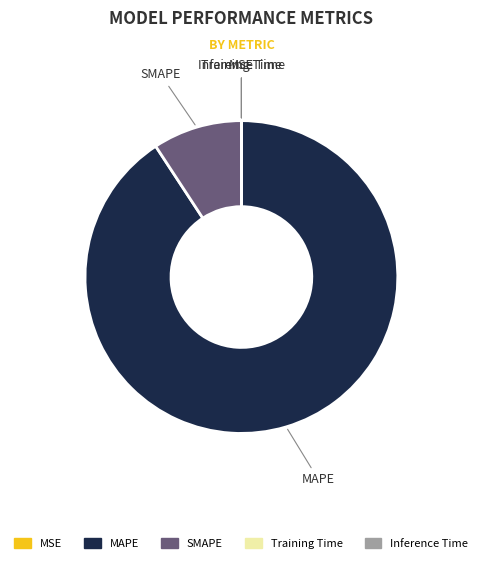

Is the sum of MAPE and SMAPE greater than half?

Yes